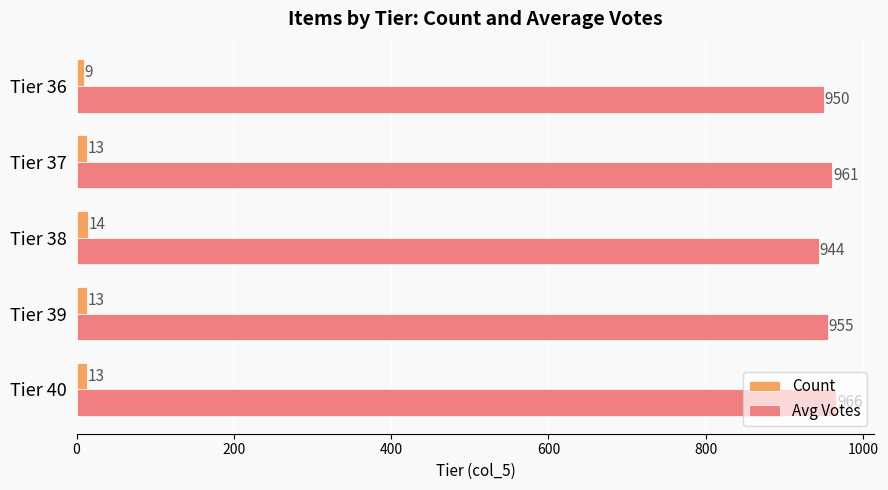

Is it true that Count equals 13 at Tier 37?

True